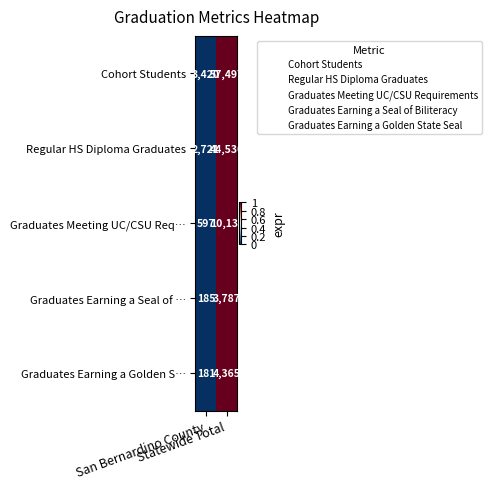

Which series has the largest range (max minus min)?

Cohort Students